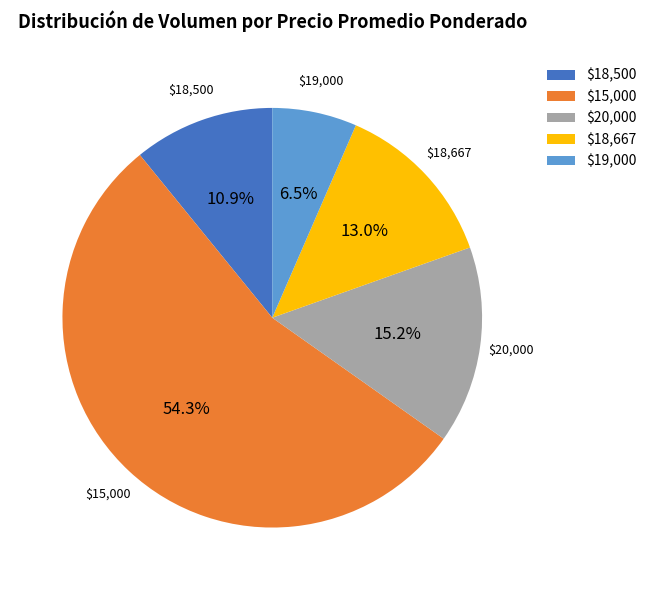

Which slice is the largest?

$15,000